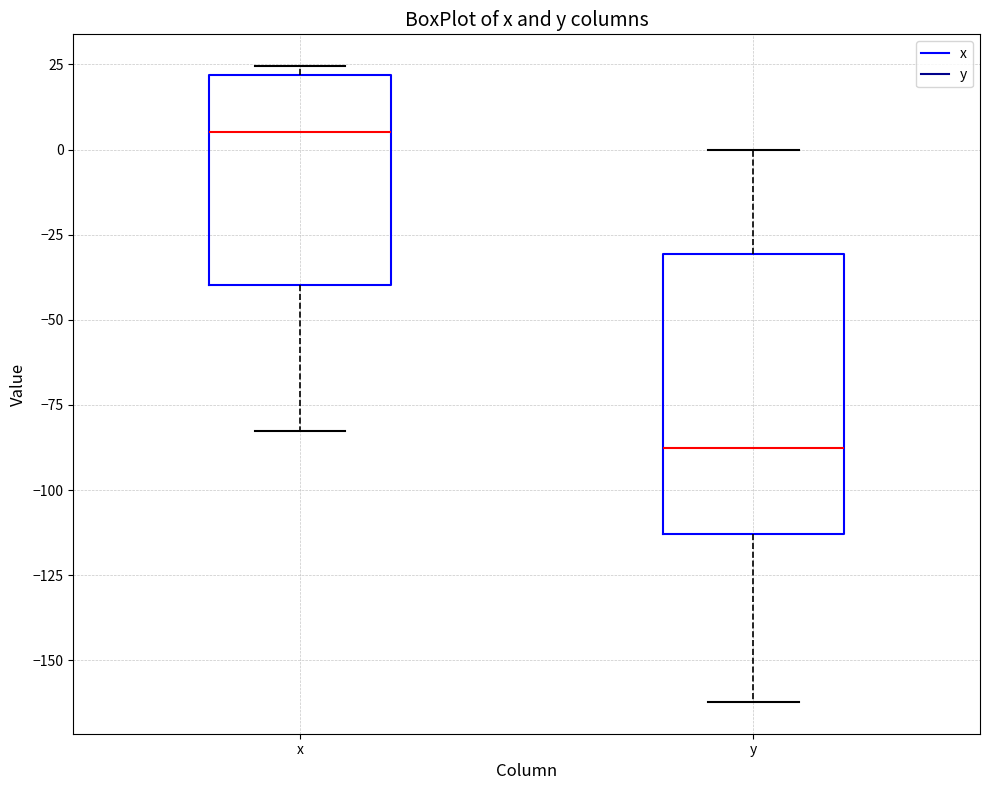

Which box has the lowest median line?

y